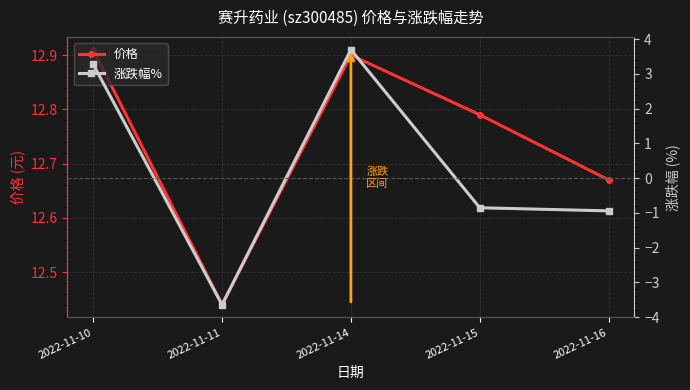

True or false: 价格 and 涨跌幅% cross at least once.

False